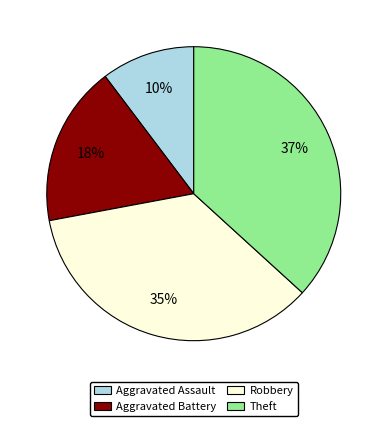

Is there any slice that represents more than half of the pie?

No